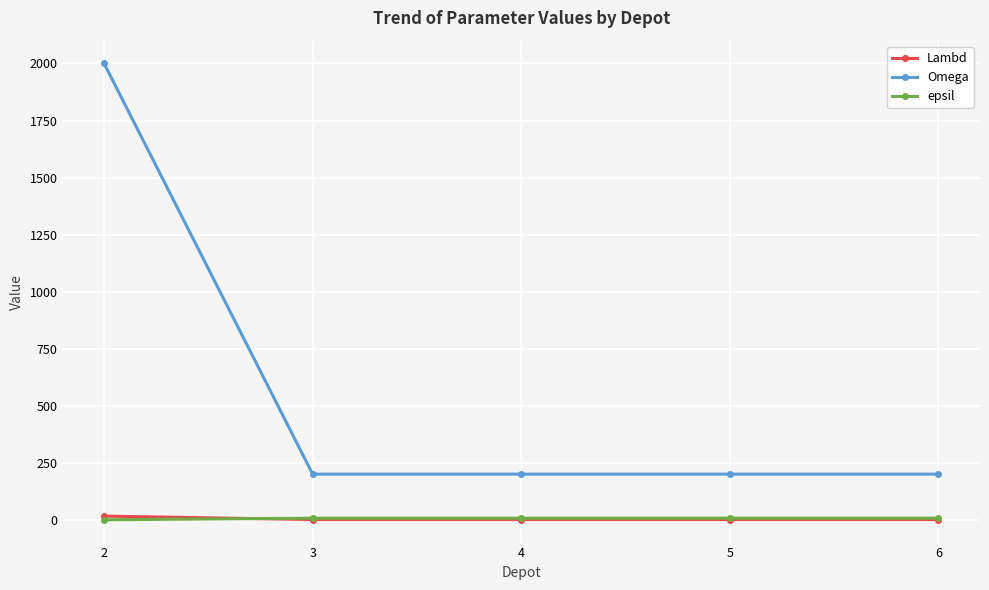

The value of Omega at 3 is 284. True or false?

False